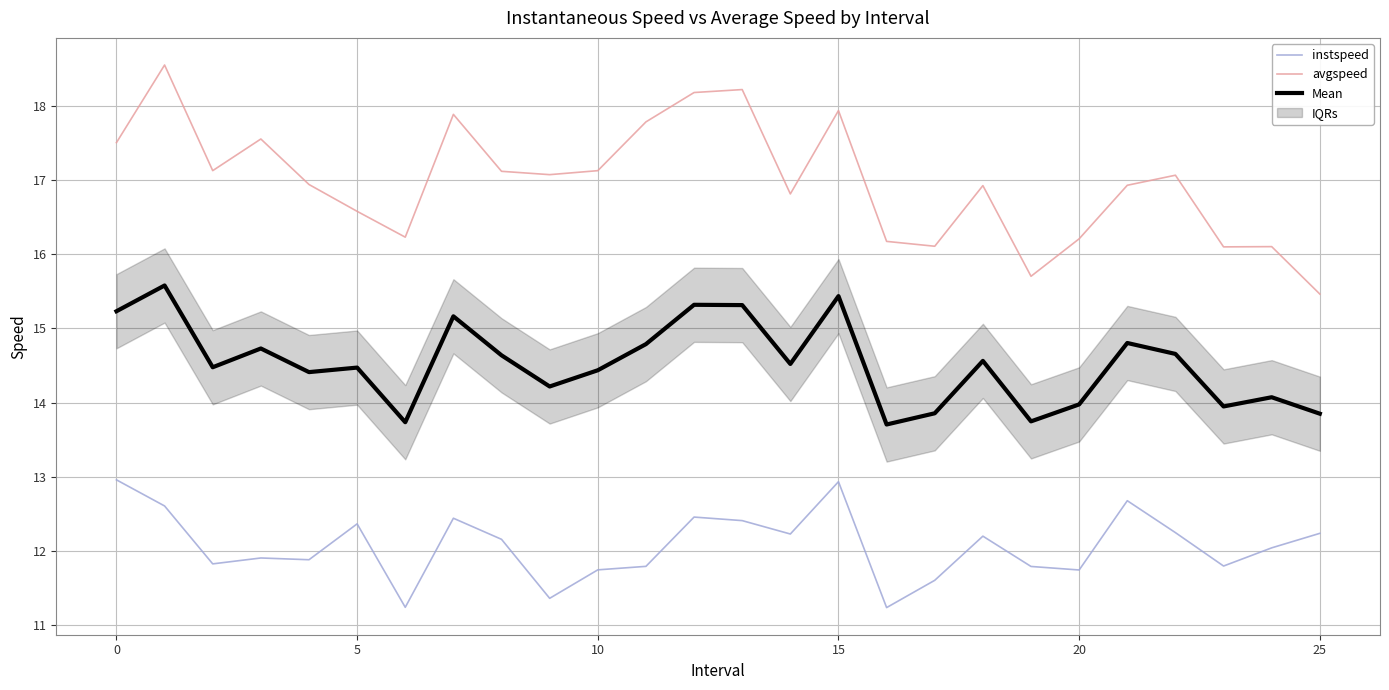

Which series has the largest range (max minus min)?

avgspeed